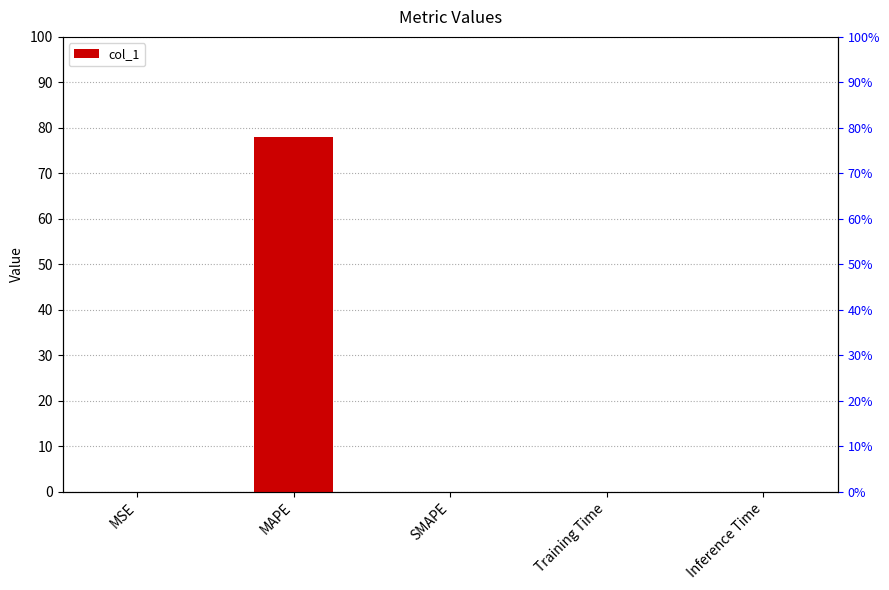

How many data points does each series have?

5